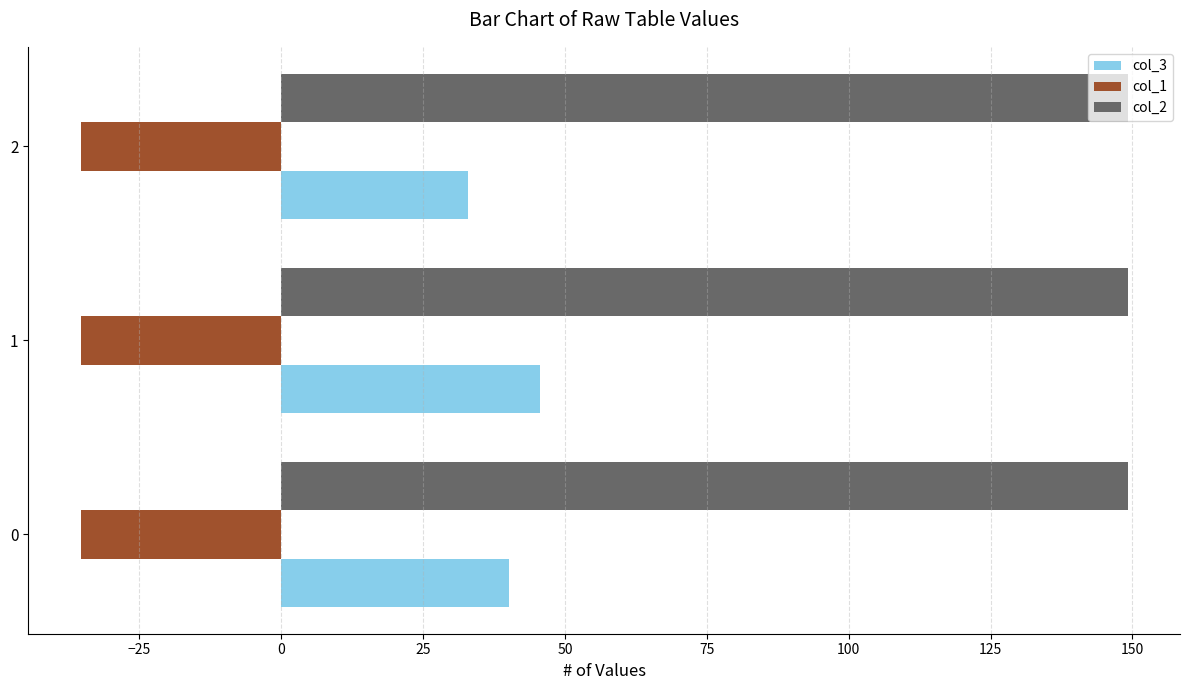

The value of col_3 at 0 is 40.1. True or false?

True